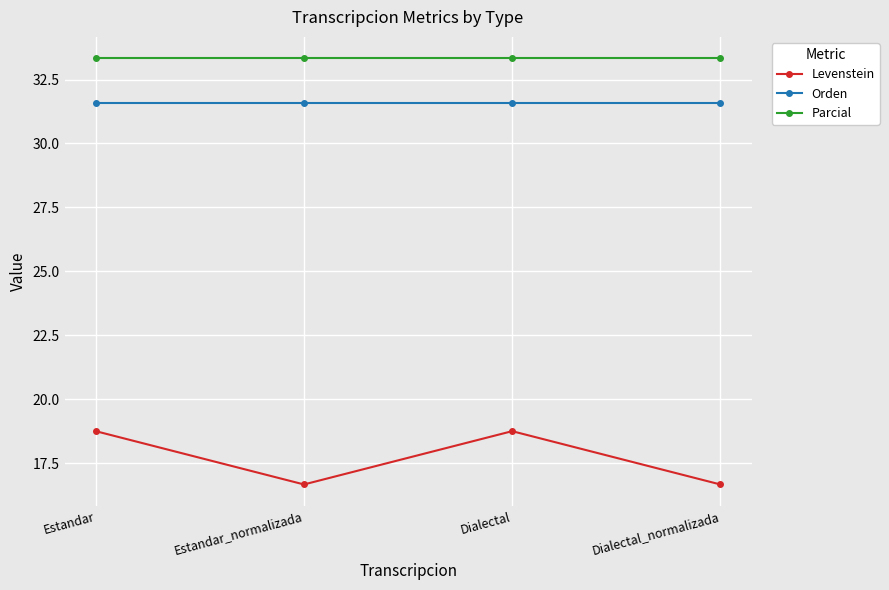

How many data points in Levenstein are less than 18?

2